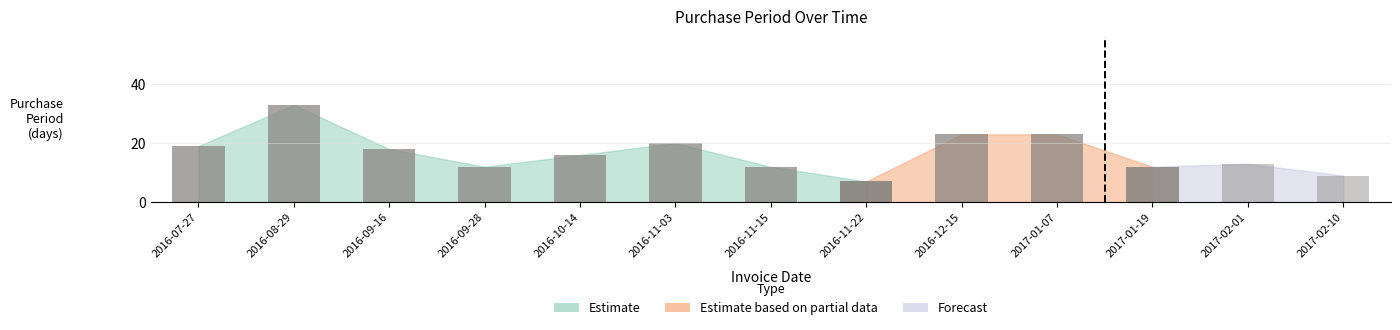

Count the number of categories in the chart.

13